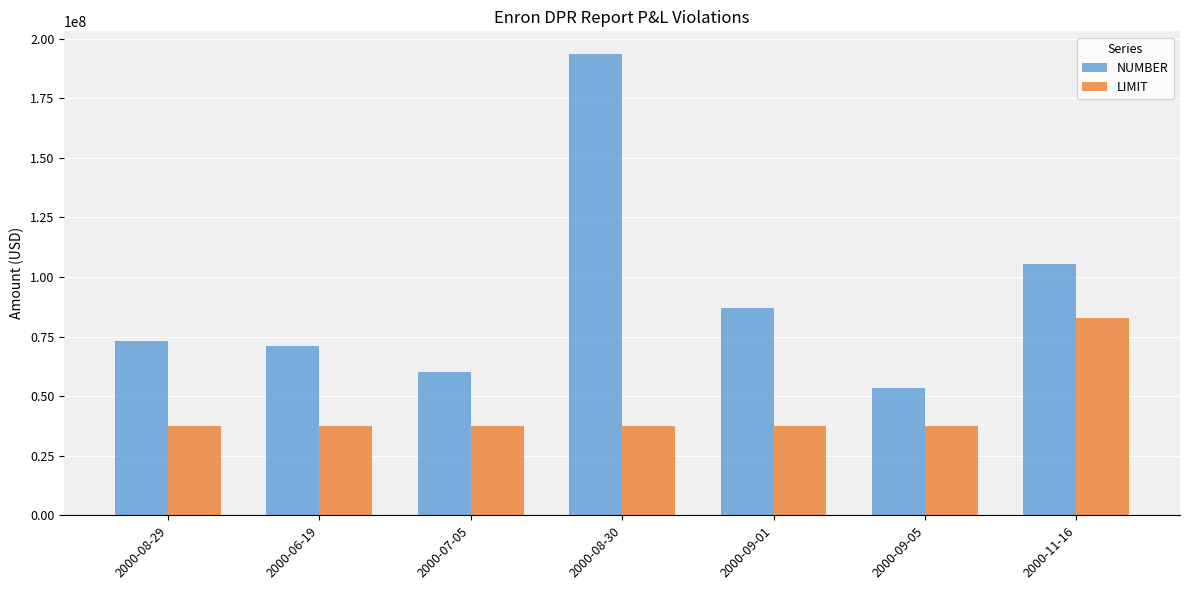

Reading left to right, what are all the values shown in this chart?

NUMBER: 2000-08-29=72954000	2000-06-19=70940000	2000-07-05=60289000	2000-08-30=193449000	2000-09-01=87134000	2000-09-05=53500000	2000-11-16=105399000
LIMIT: 2000-08-29=37500000	2000-06-19=37500000	2000-07-05=37500000	2000-08-30=37500000	2000-09-01=37500000	2000-09-05=37500000	2000-11-16=83000000